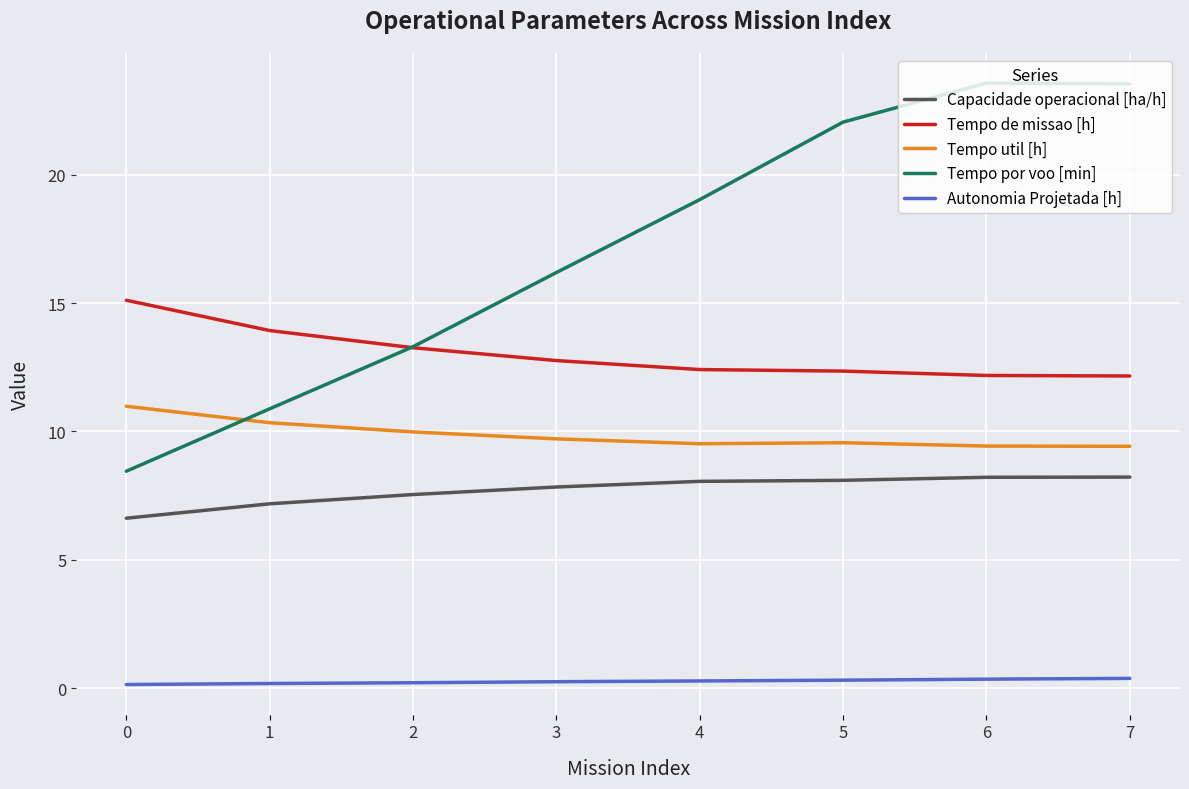

Which series has the widest spread of values?

Tempo por voo [min]